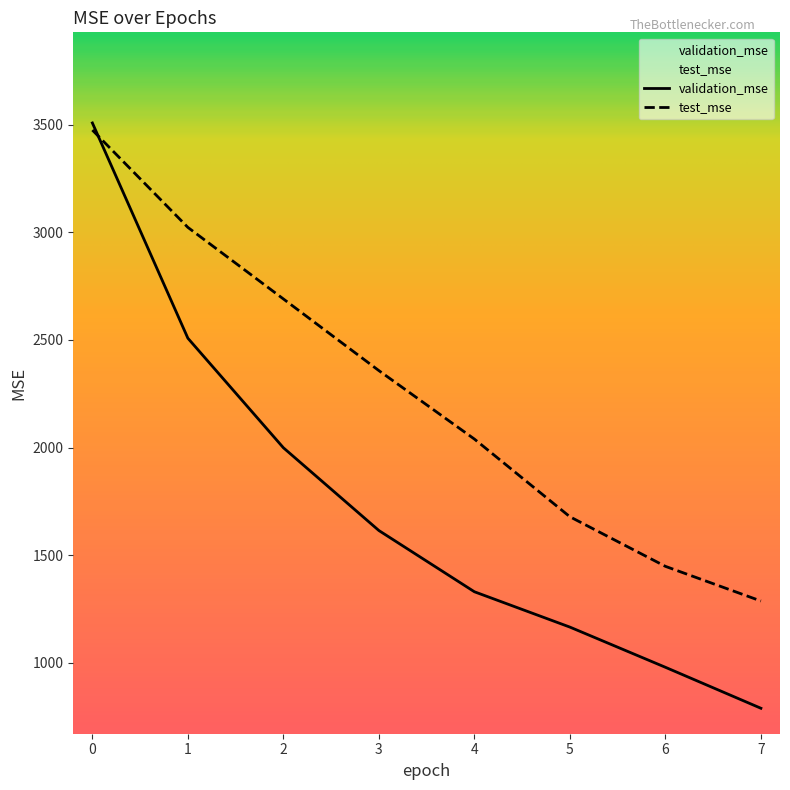

What is the greatest value displayed?

3508.3